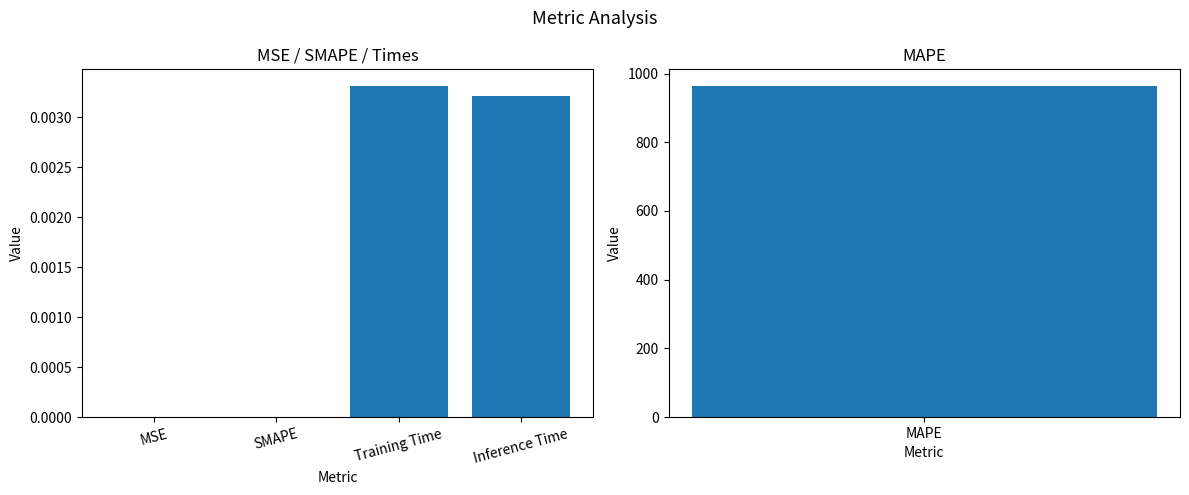

Does the chart contain stacked bars?

No